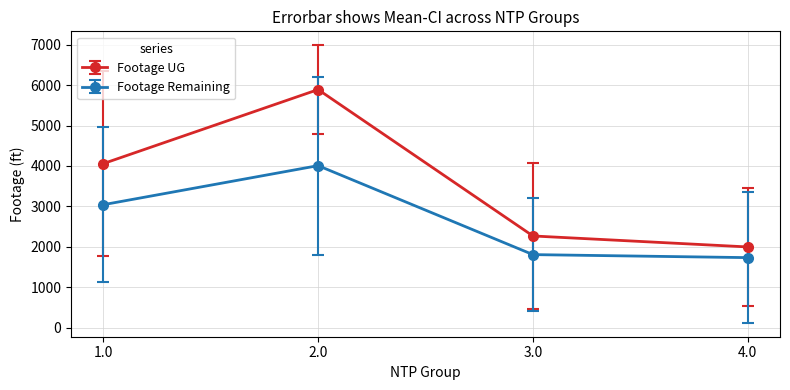

What are all the series names shown in the legend?

Footage UG, Footage Remaining